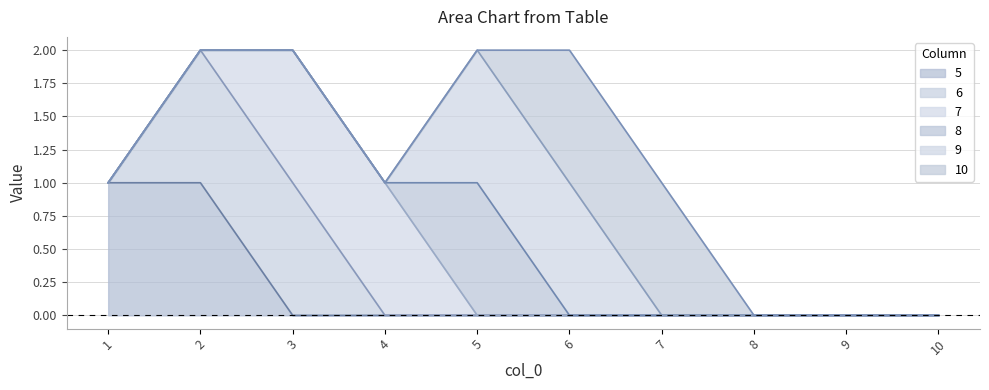

Which series has the largest range (max minus min)?

5